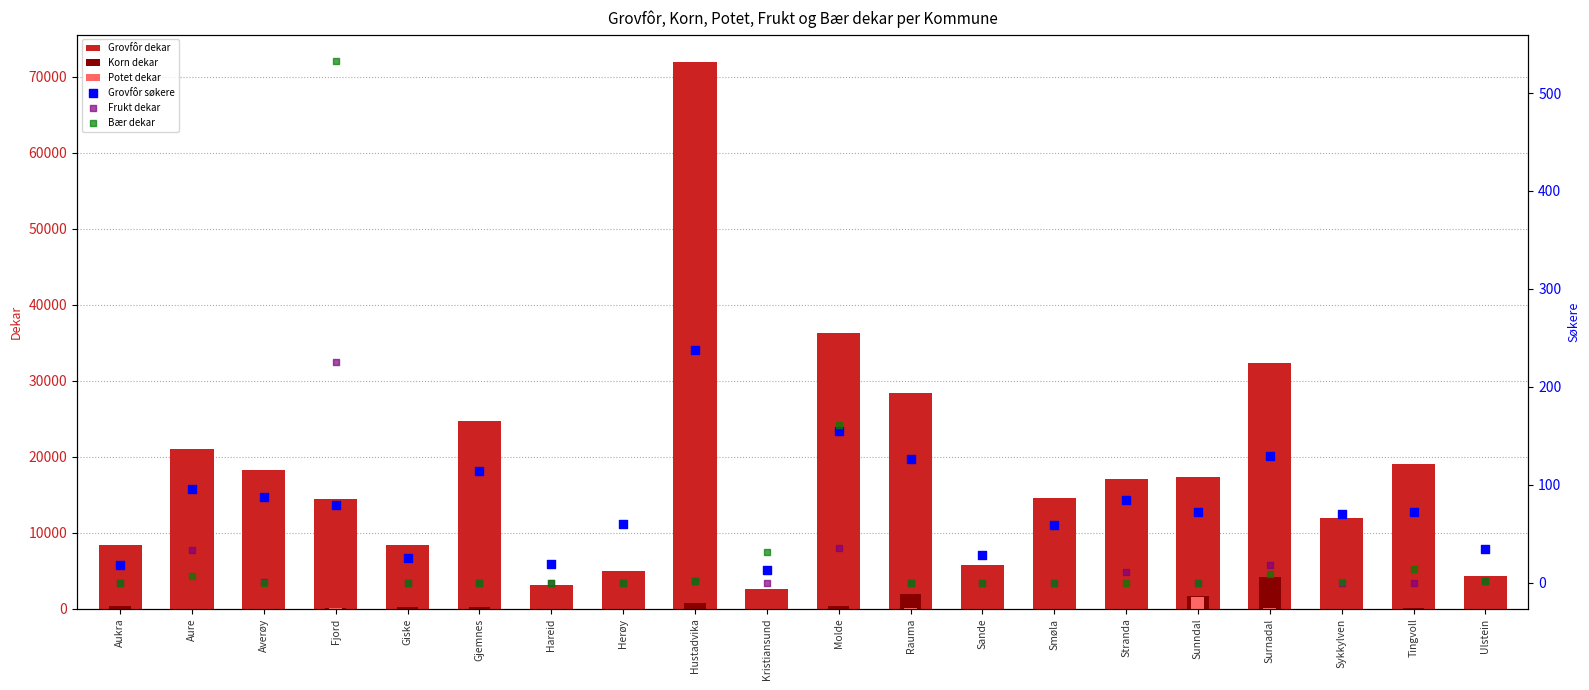

At which category is the sum across all series the highest?

Hustadvika